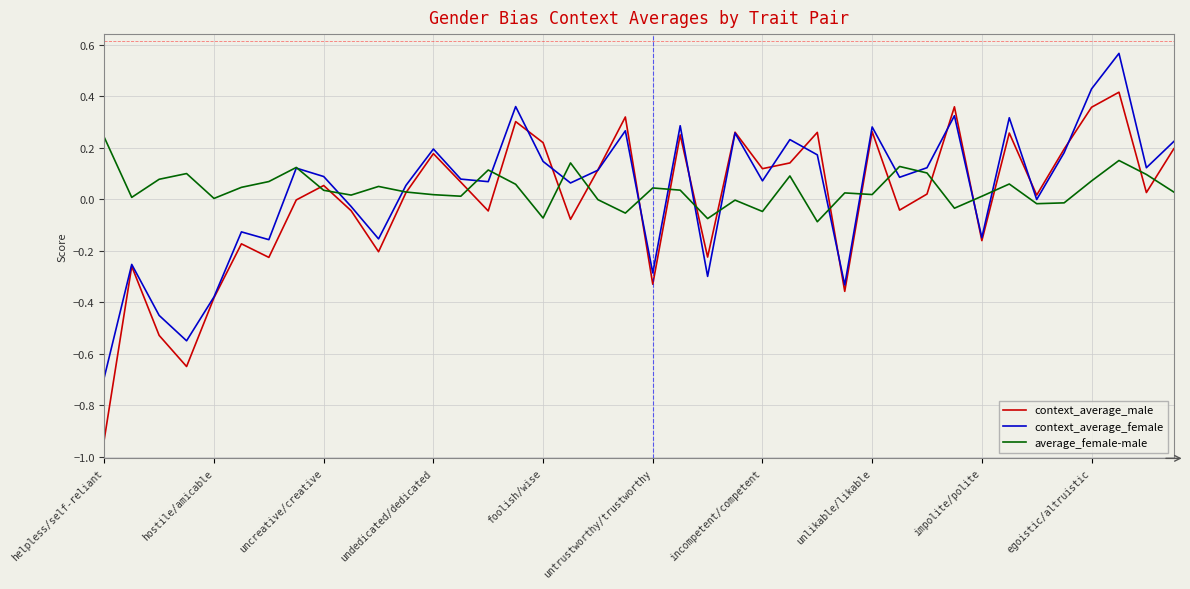

Which series has the largest range (max minus min)?

context_average_male